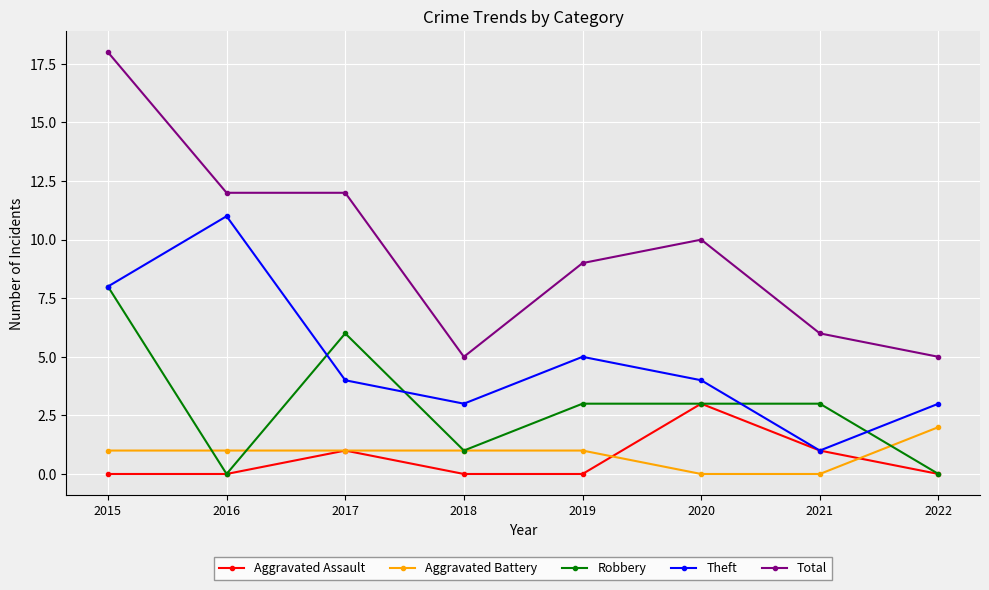

Is it true that Robbery equals 0 at 2018?

False